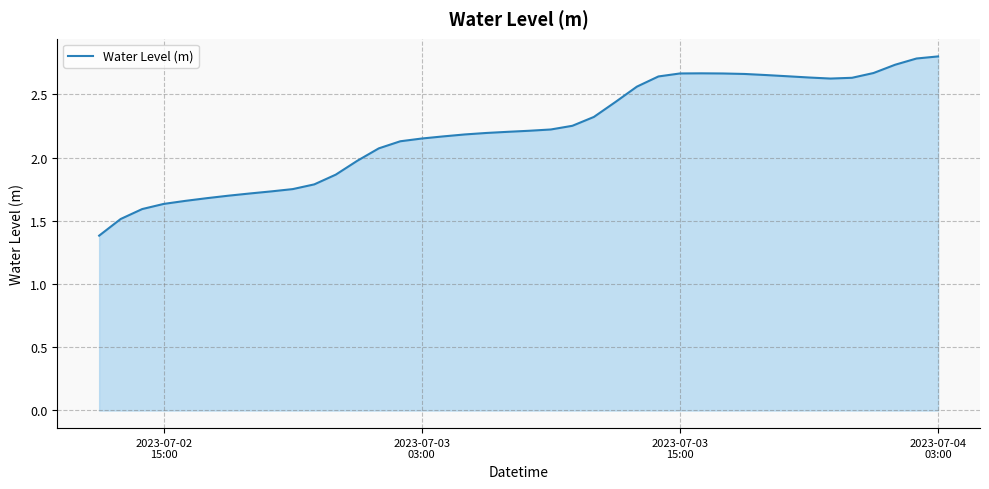

What is the minimum value shown in the chart?

1.4